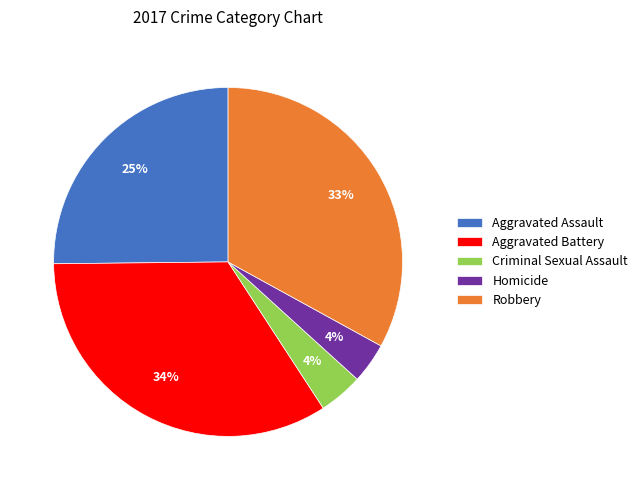

Does Aggravated Battery account for over 50% of the chart?

No